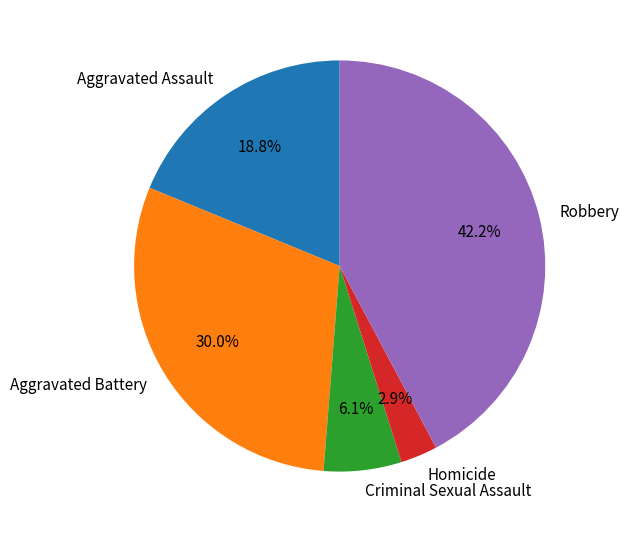

What percentage do Homicide and Robbery together represent?

45.1%